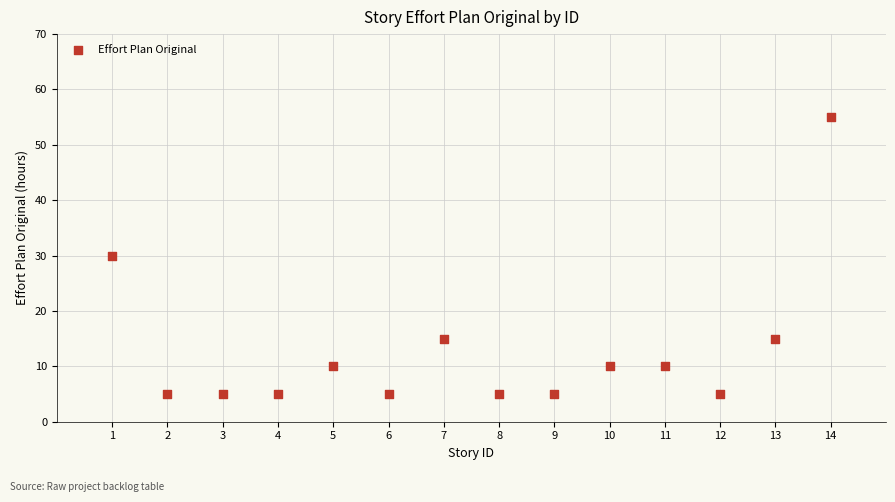

What is the range of Y values (max minus min)?

50